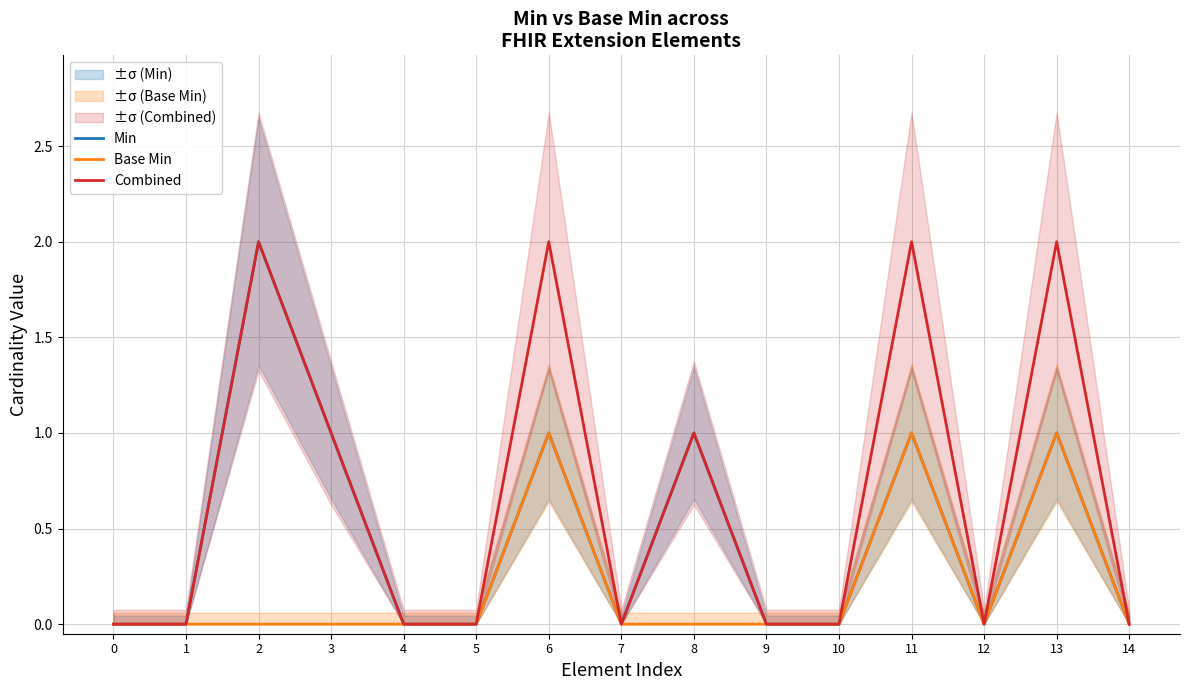

Is this an area chart (filled region under the line)?

No